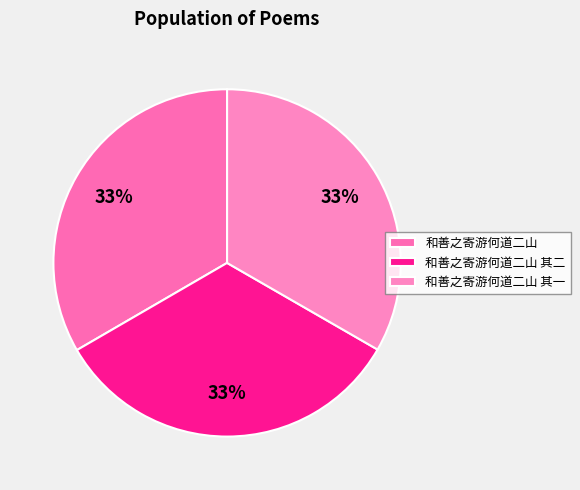

What is the change in value from 和善之寄游何道二山 to 和善之寄游何道二山 其一?

-1878